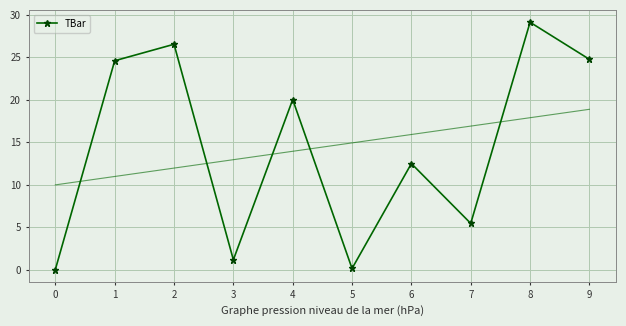

At which label is the value closest to 14?

6